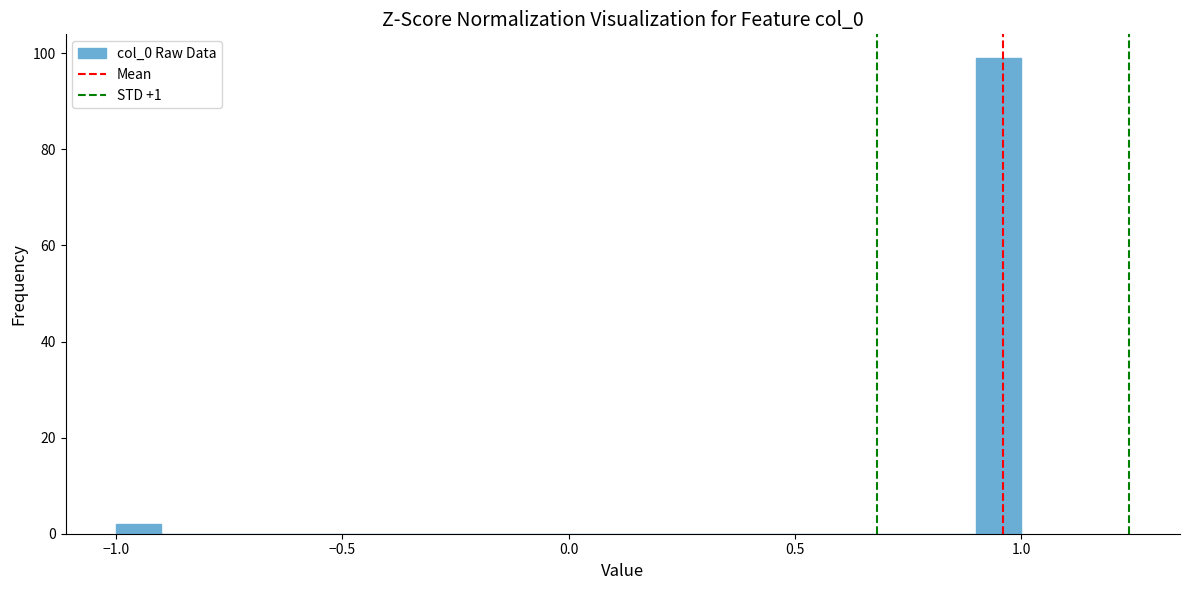

Read against the x-axis, roughly where is the centre of the tallest bar?

0.95